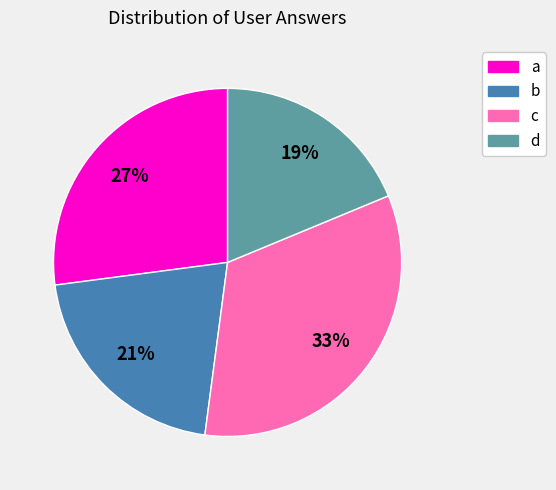

Which category has the smallest portion of the pie?

d